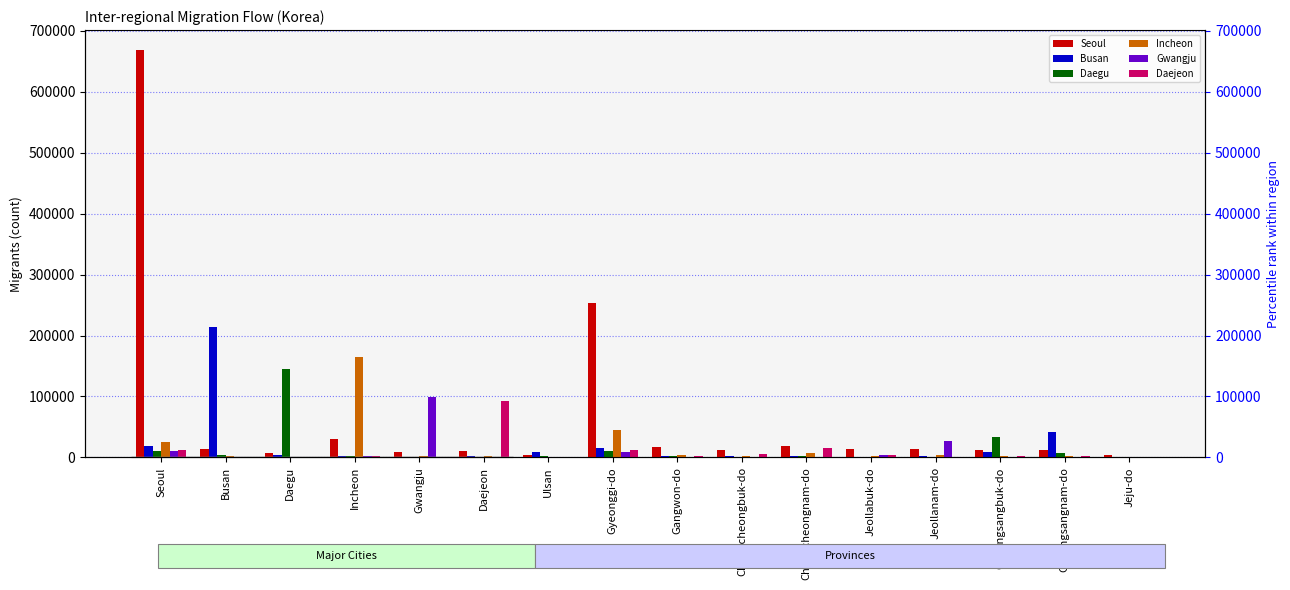

Between Chungcheongnam-do and Jeju-do, which series saw the biggest shift?

Seoul